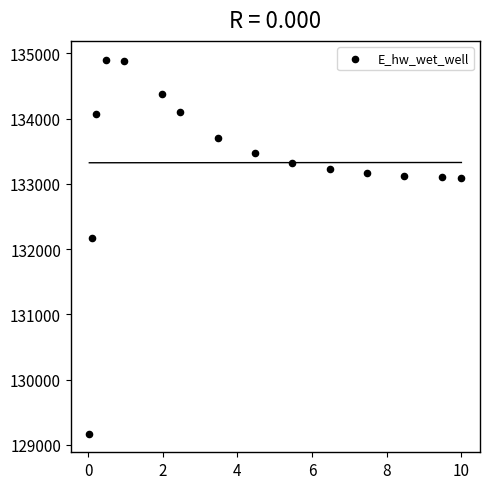

What is the range of X values (max minus min)?

10.0